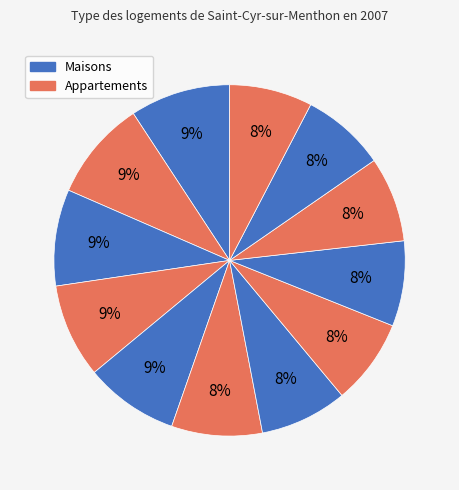

How many slices are in this pie chart?

12